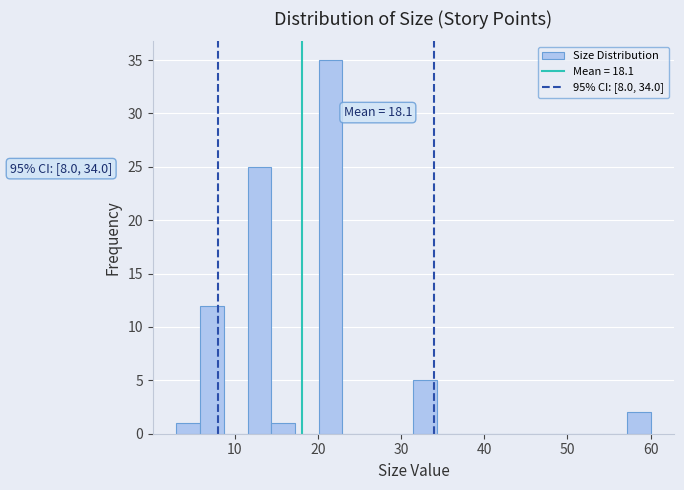

Around what value on the x-axis is the tallest bar? Give the approximate position of its centre, as read against the axis.

22